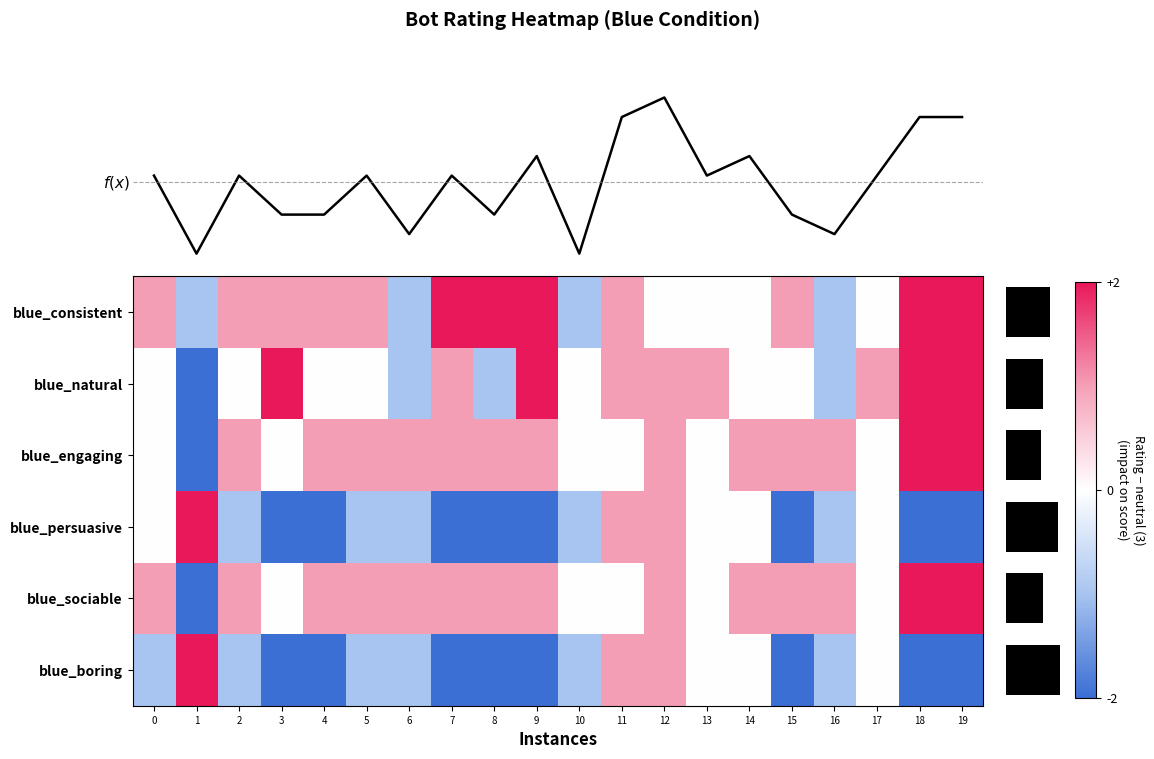

Where does the blue_consistent series first go above 1?

7